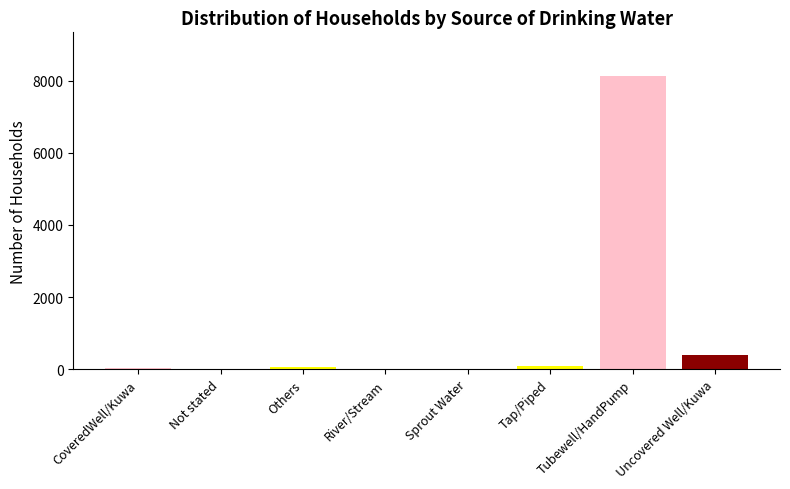

Reading left to right, what are all the values shown in this chart?

44	16	64	1	9	95	8126	387